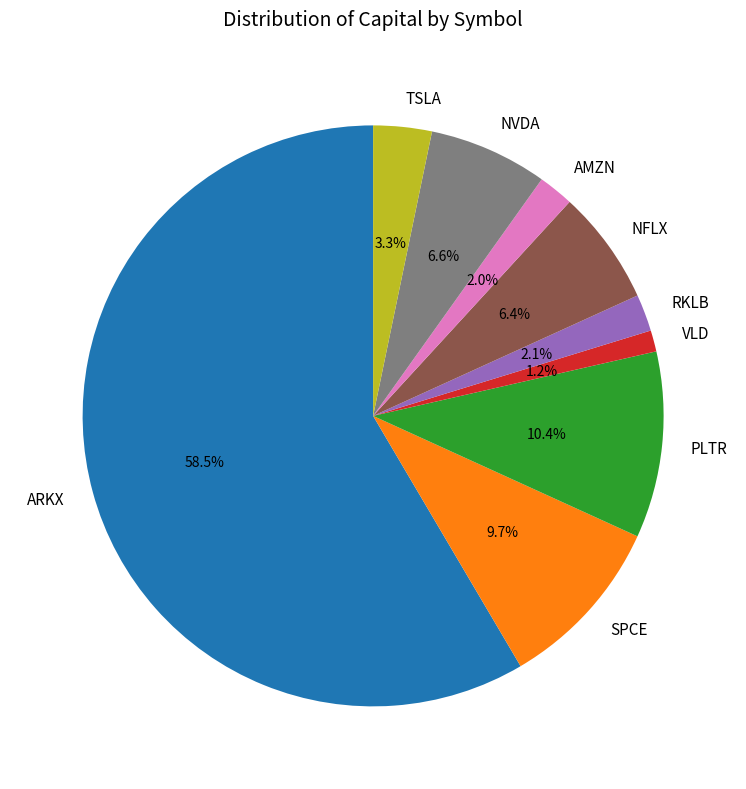

Is the sum of AMZN and NFLX greater than half?

No